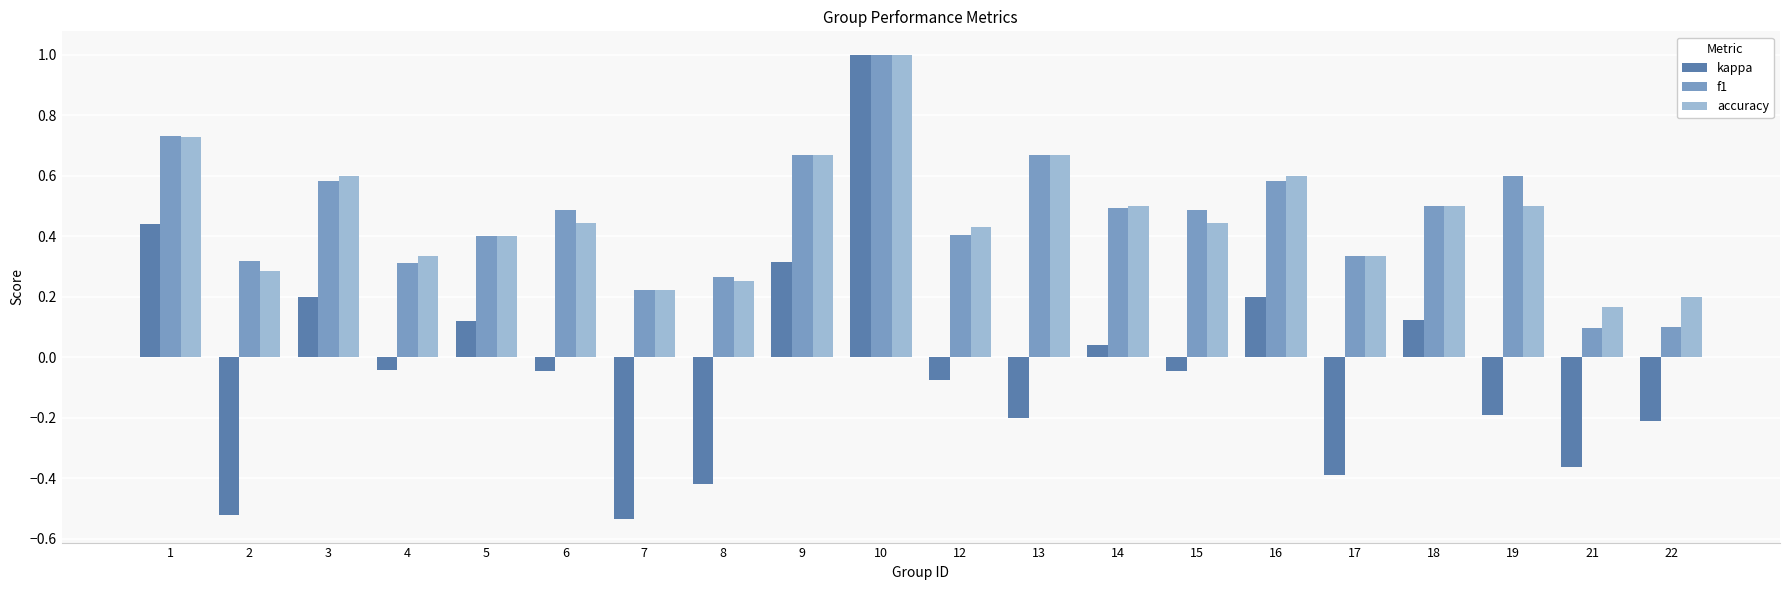

At 21, list the series in order from smallest to largest.

kappa, f1, accuracy